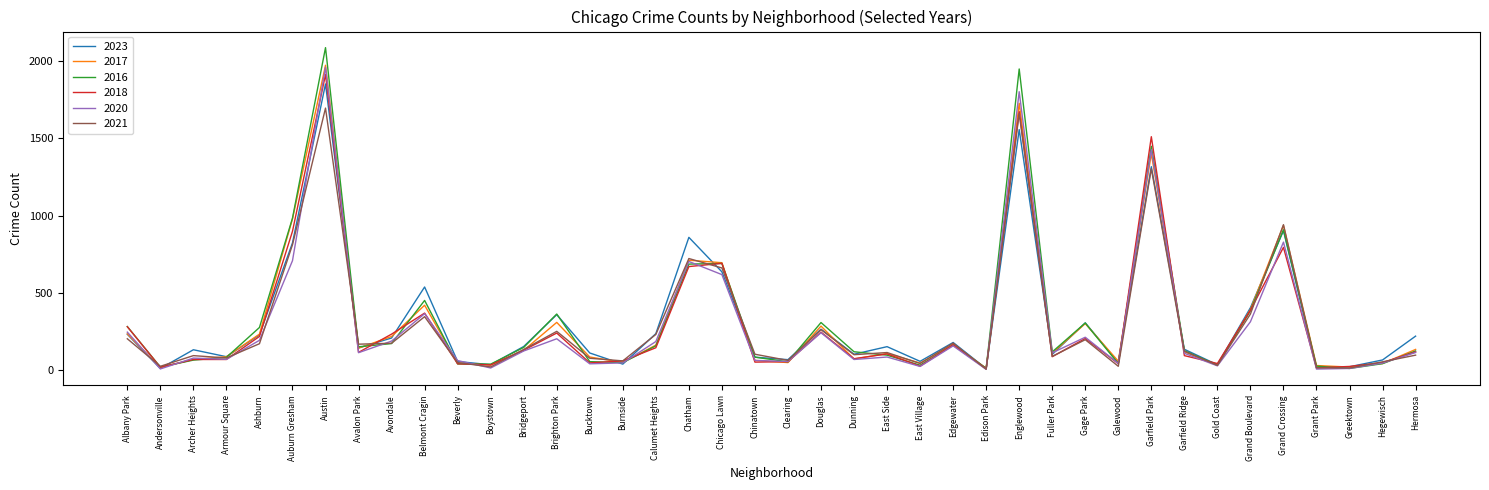

Which series has the widest spread of values?

2016